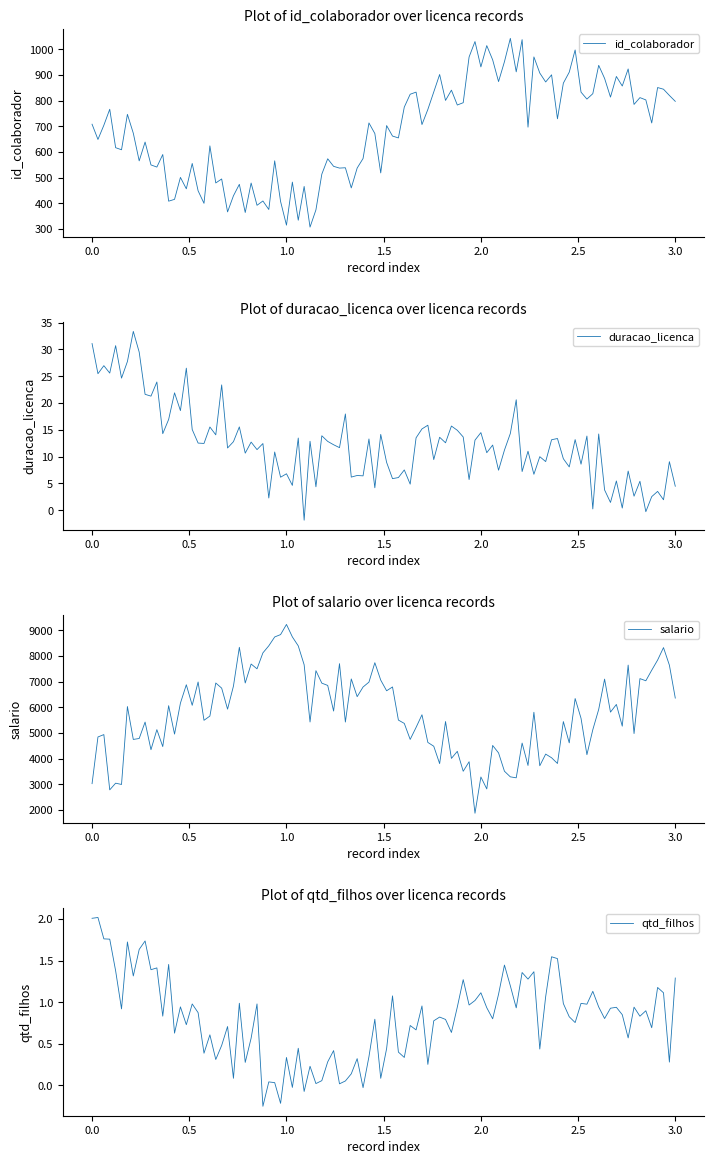

What is the minimum value for id_colaborador?

307.2